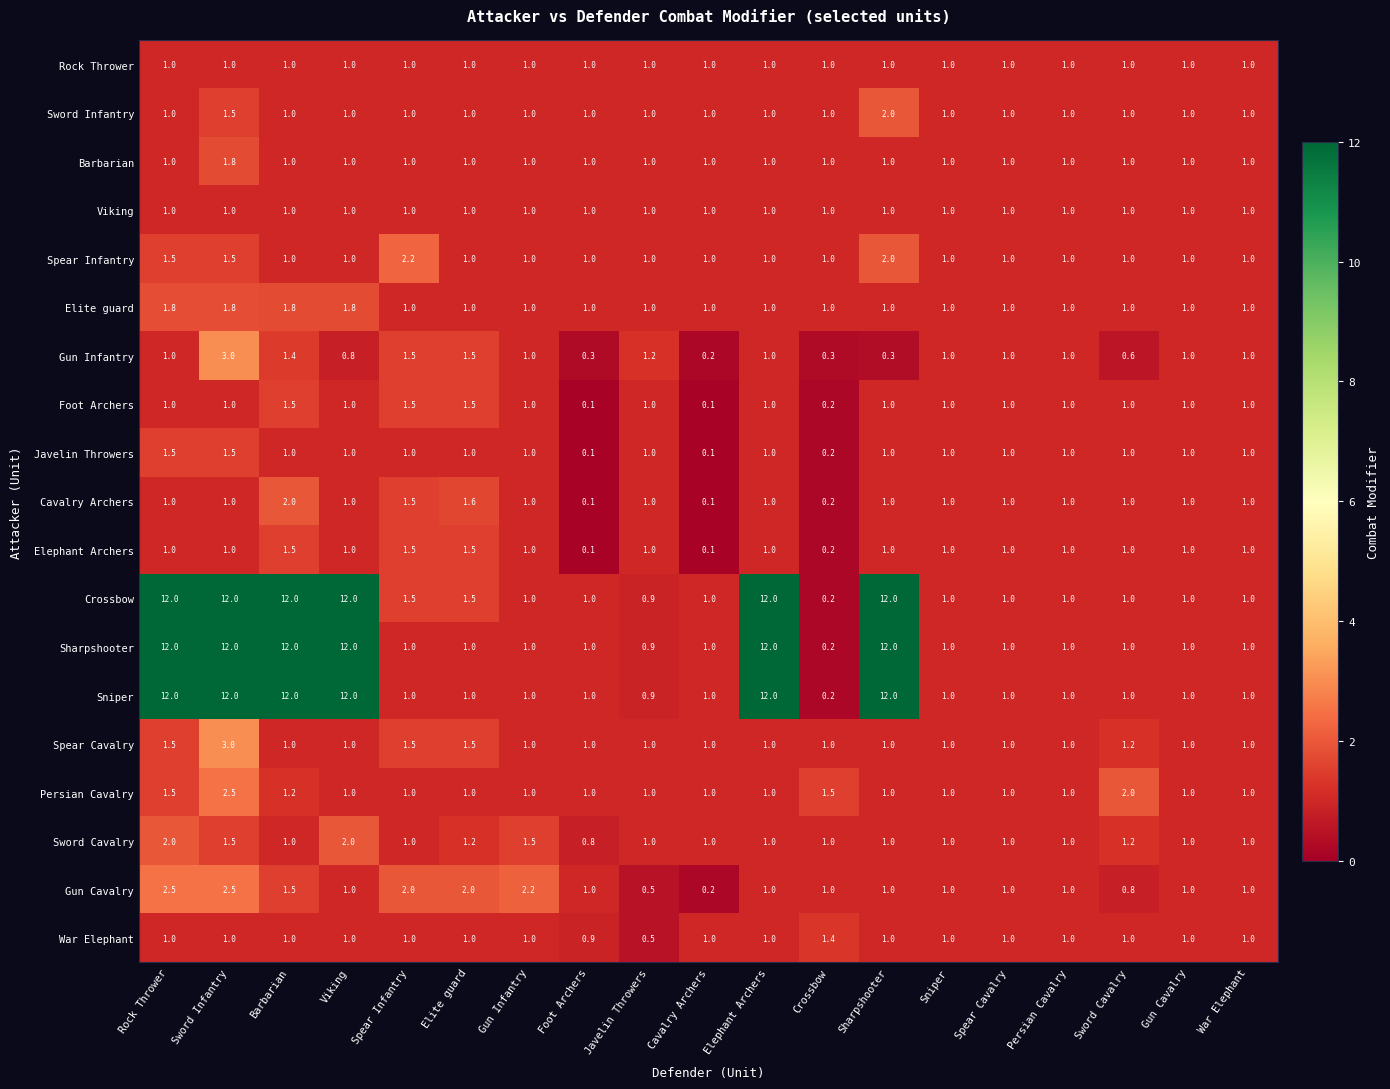

How many Spear Infantry values are between 1 and 2?

18